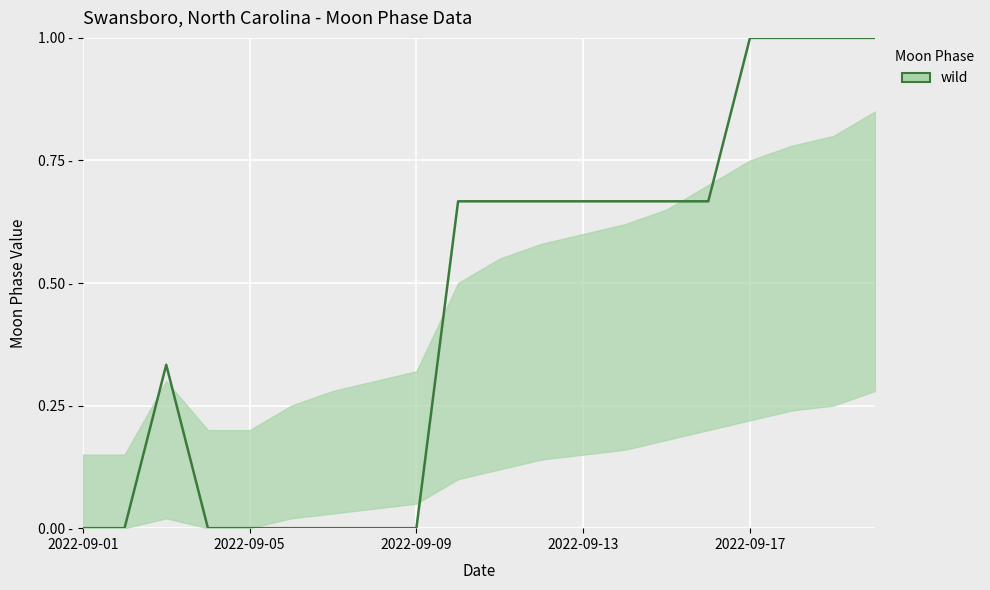

Does the chart have visible grid lines?

Yes